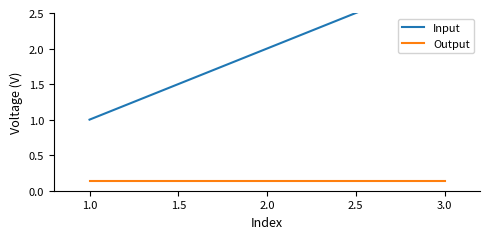

The value of Output at 3.0 is 0.1. True or false?

False